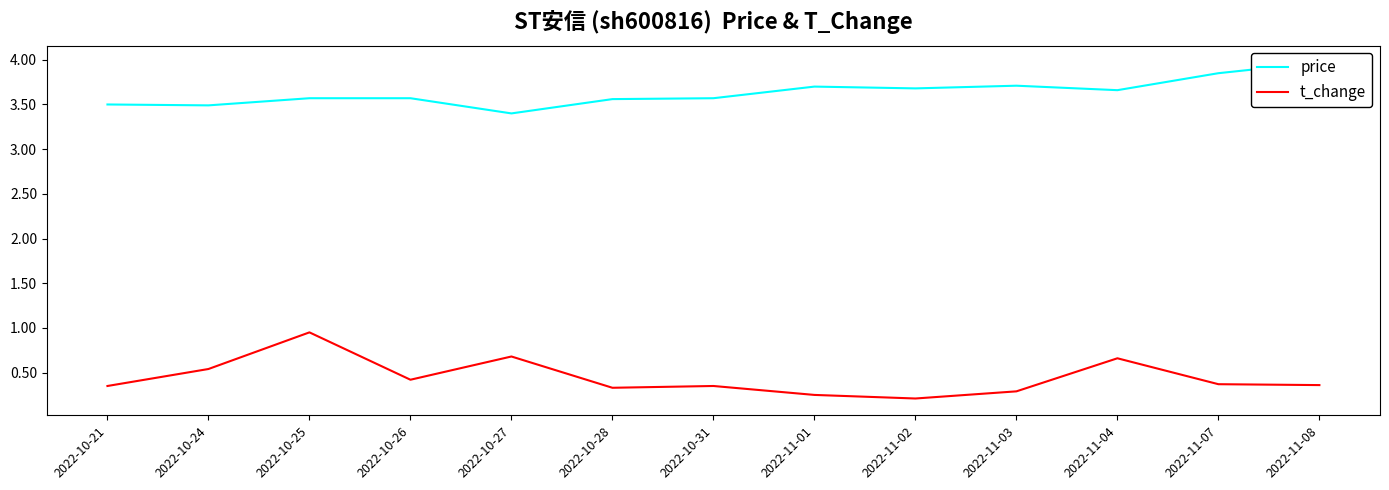

What is the difference between the highest and lowest values at 2022-10-31?

3.2